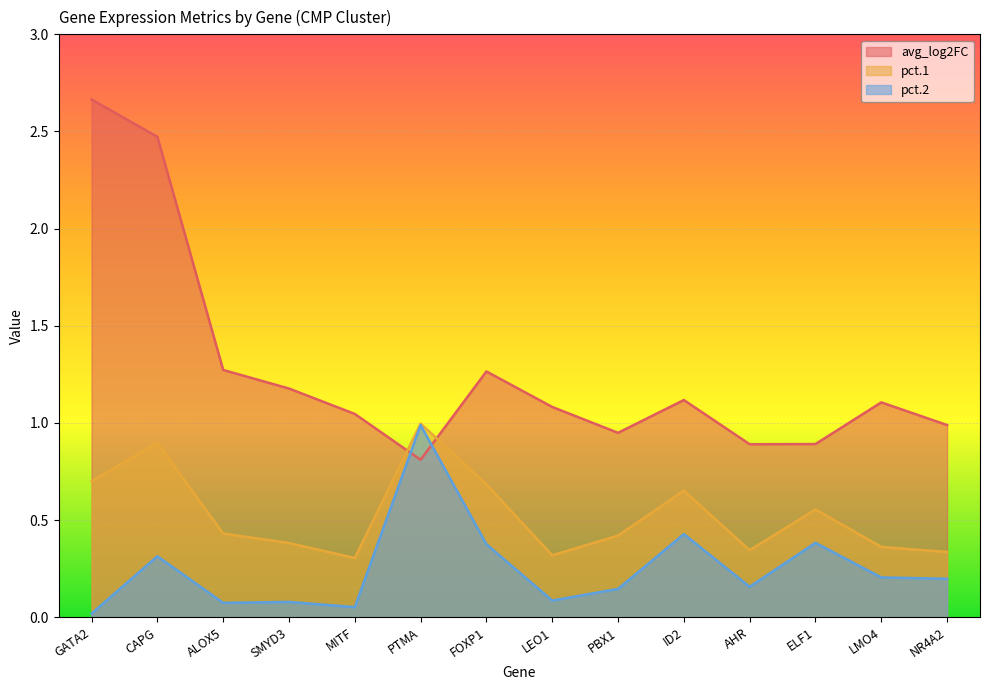

How many series are shown in this chart?

3